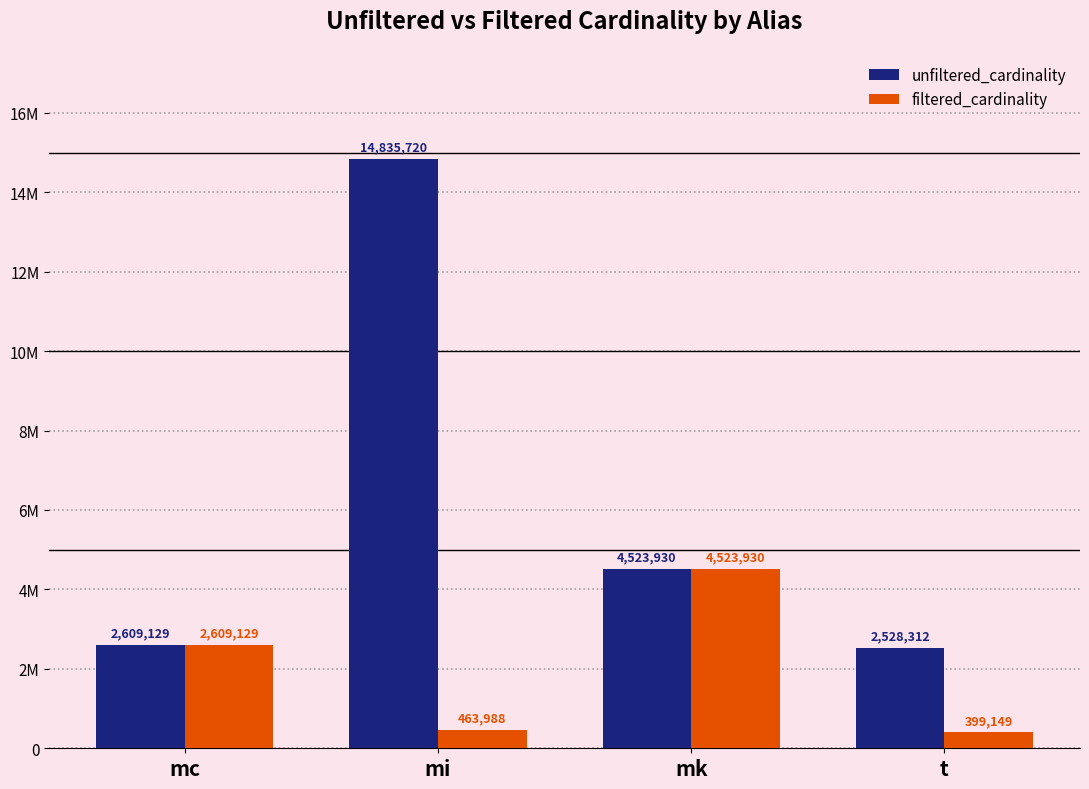

Rank the series by their maximum value, from lowest to highest.

filtered_cardinality, unfiltered_cardinality